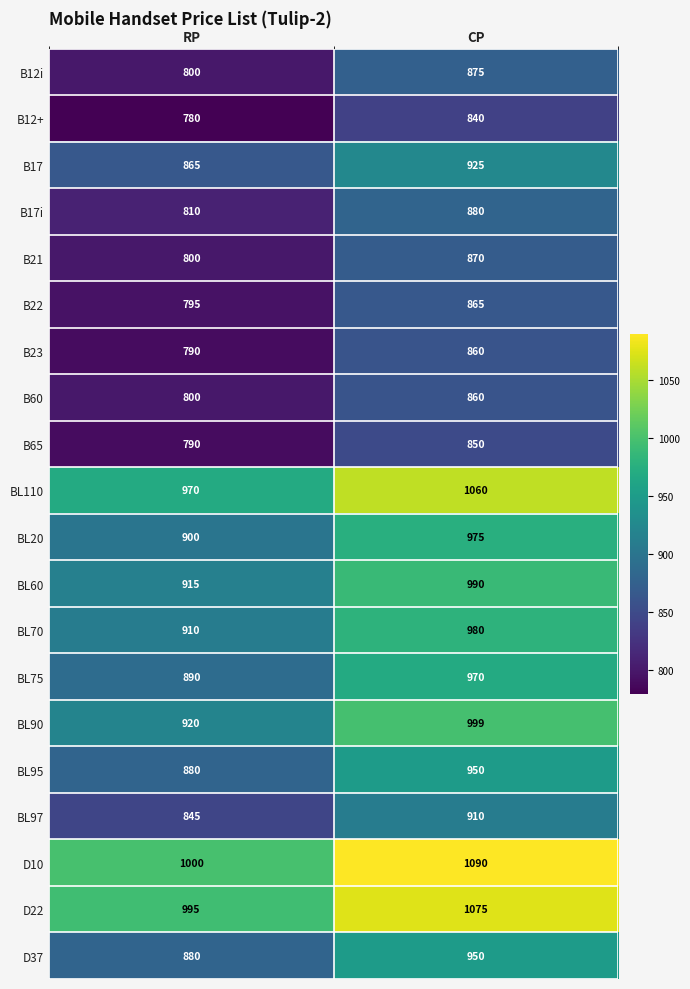

Which series has the largest total across all categories?

D10